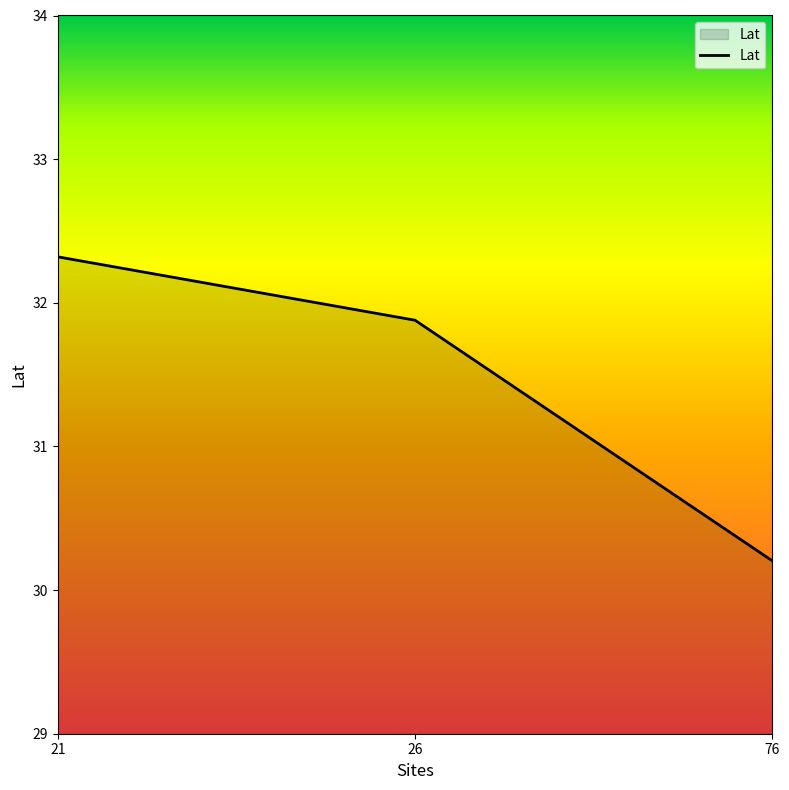

List the labels in order of value, largest first.

21, 26, 76